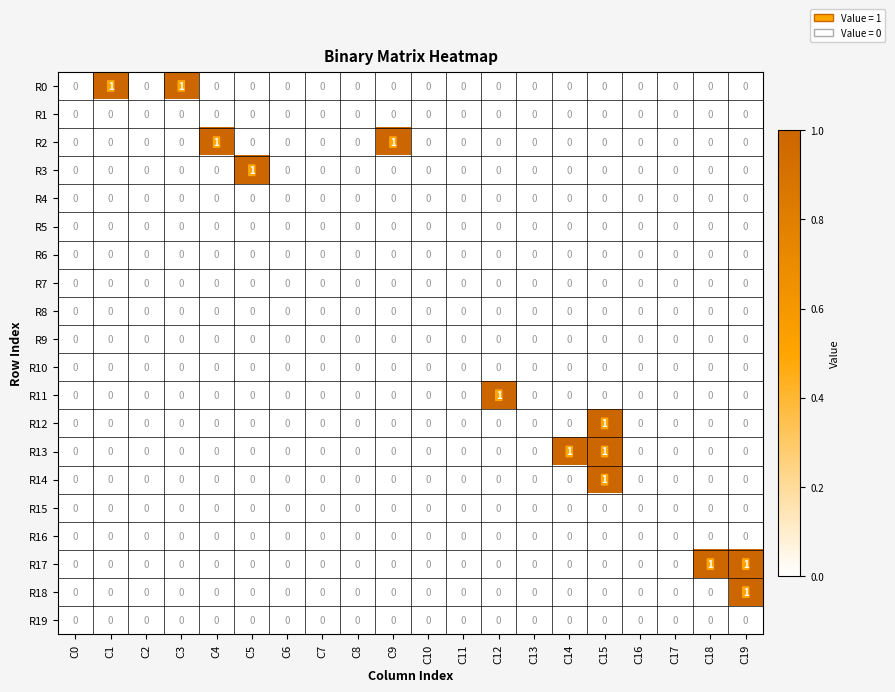

Which series changed the most between C11 and C12?

R11